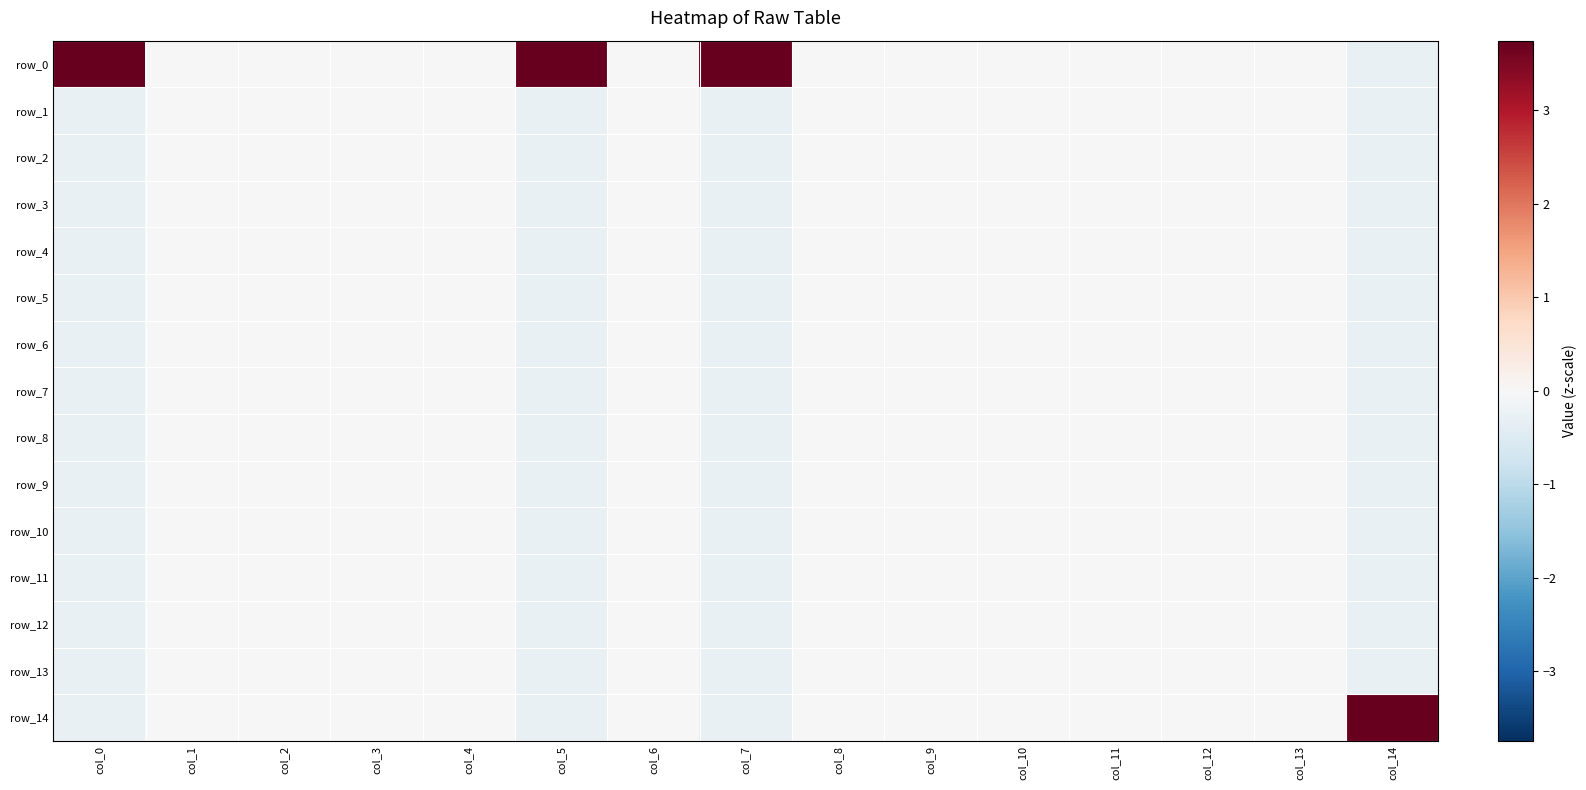

What is the sum of all row_9 values?

-1.1